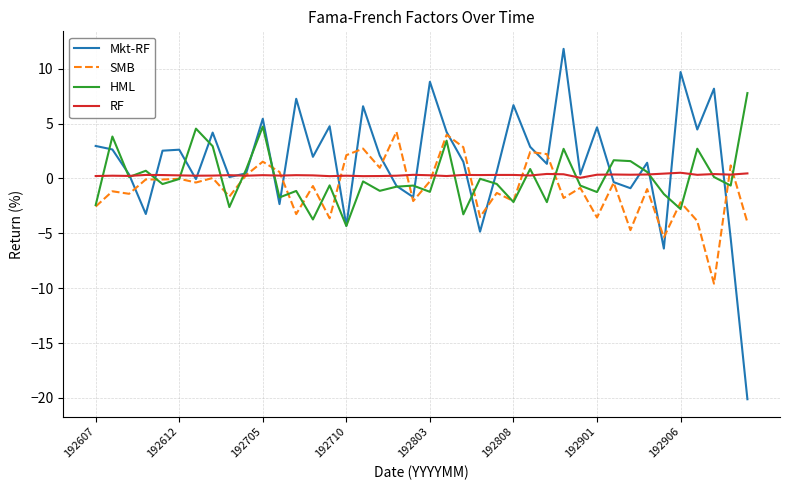

What is the minimum value shown in the chart?

-20.1